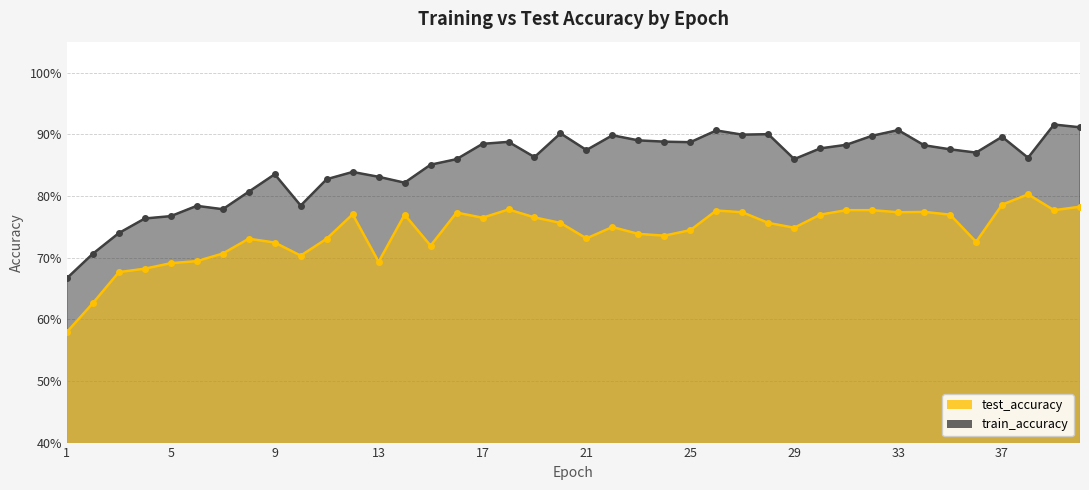

What is the difference between the maximum and second lowest values in the train_accuracy series?

0.2